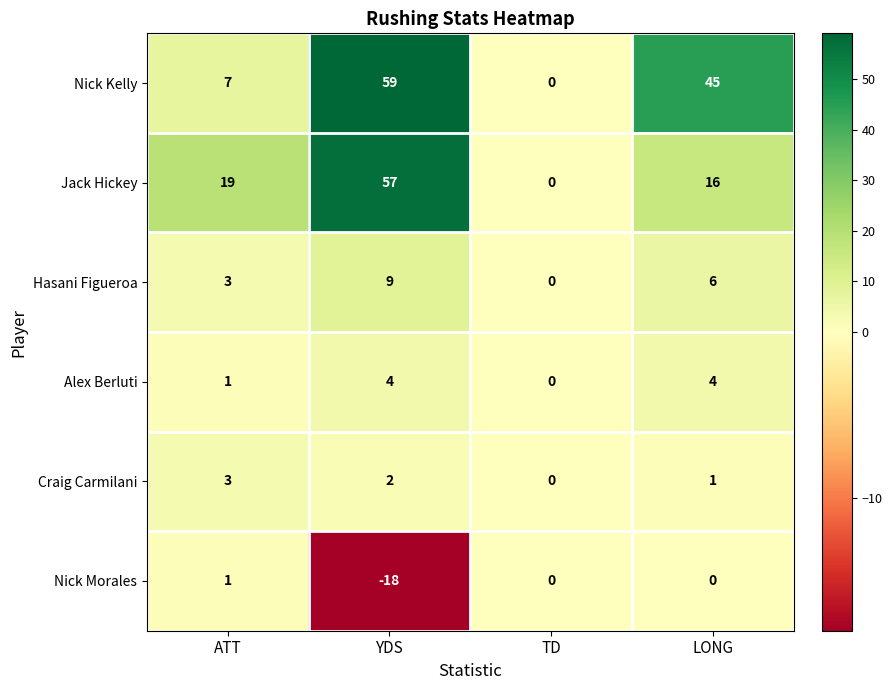

Reading left to right, extract all data points from this chart.

Nick Kelly: 7	59	0	45
Jack Hickey: 19	57	0	16
Hasani Figueroa: 3	9	0	6
Alex Berluti: 1	4	0	4
Craig Carmilani: 3	2	0	1
Nick Morales: 1	-18	0	0